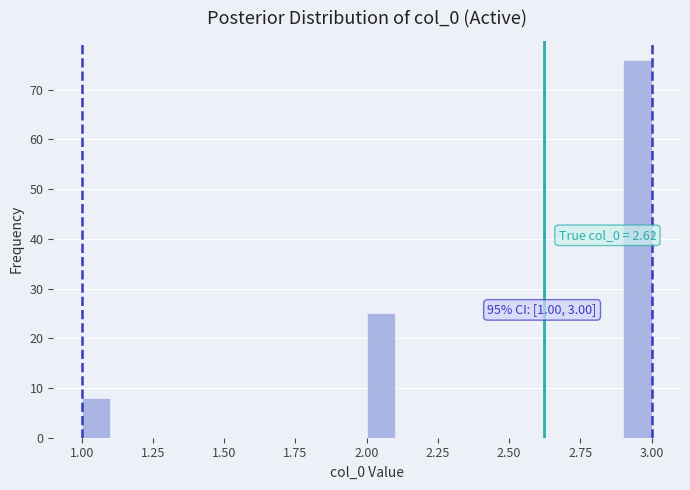

Around what value on the x-axis is the tallest bar? Give the approximate position of its centre, as read against the axis.

2.95